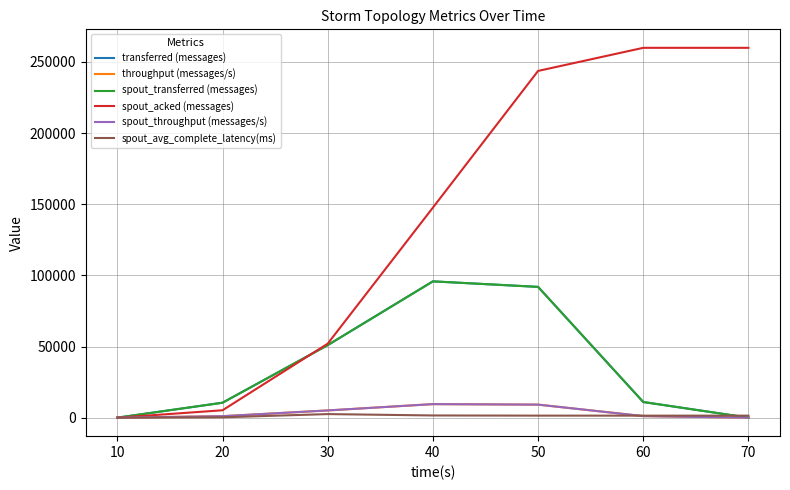

Is this an area chart (filled region under the line)?

No